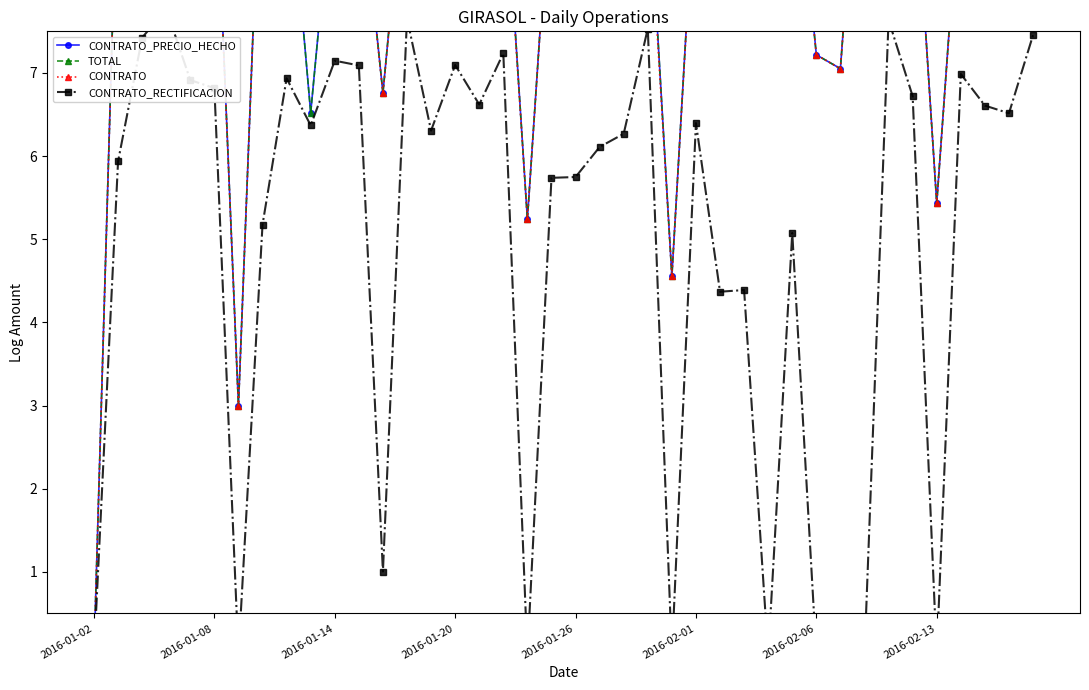

True or false: TOTAL has more than 0 interior local peaks.

True